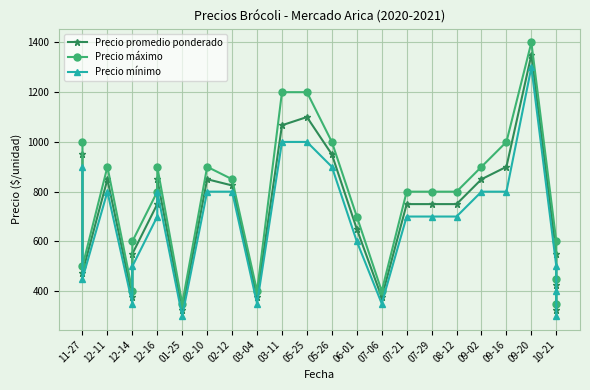

True or false: Precio máximo and Precio promedio ponderado cross at least once.

False